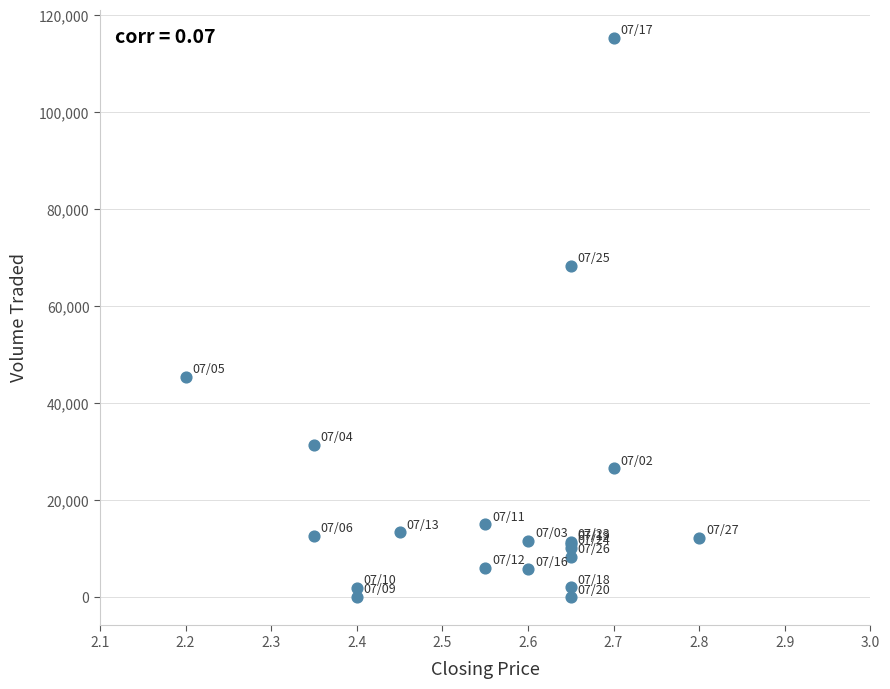

What Y value in the scatter plot is closest to 57700?

68300